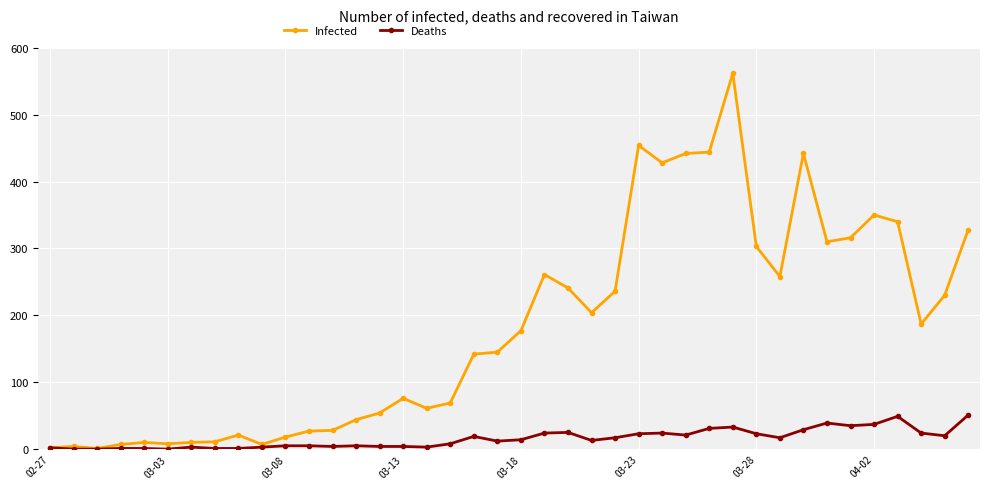

At how many categories does at least one series exceed 295?

12